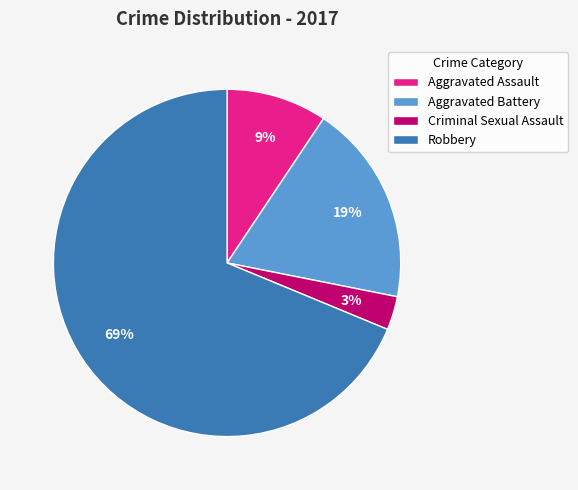

Is it true that Robbery is 60% of the pie?

False